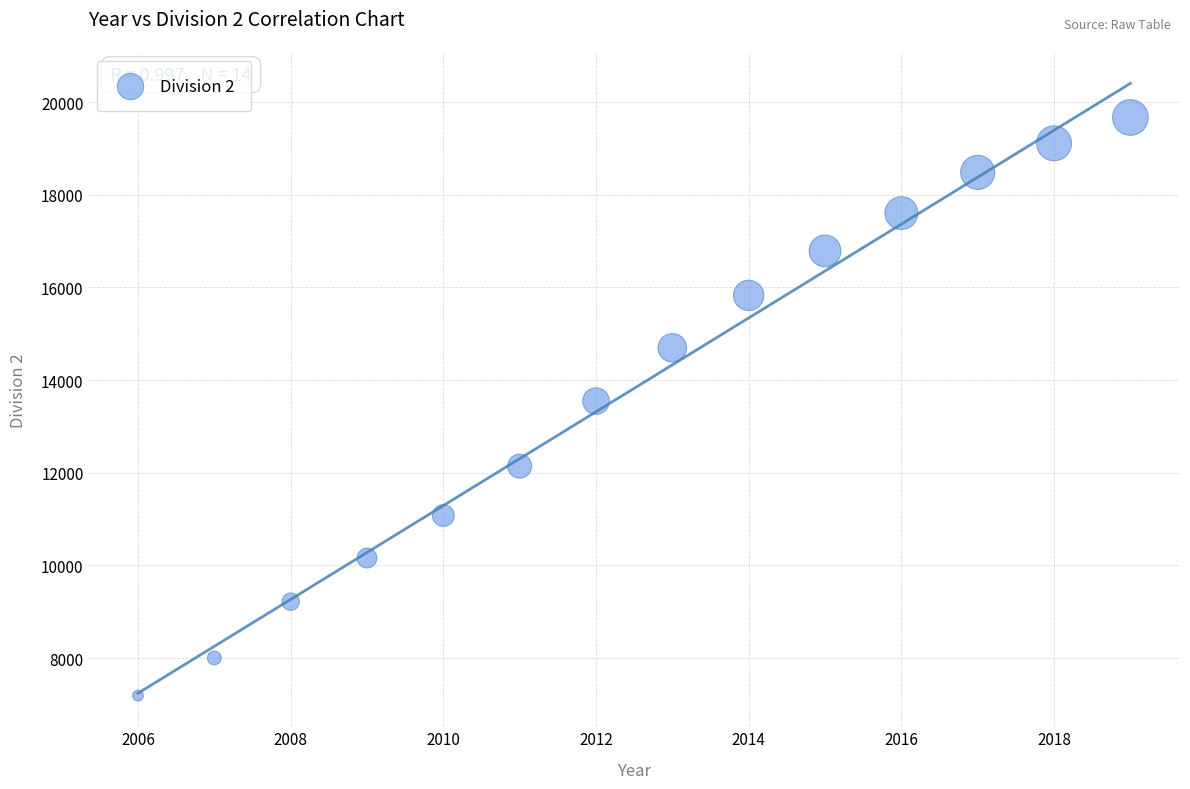

What is the range of Y values (max minus min)?

12476.5